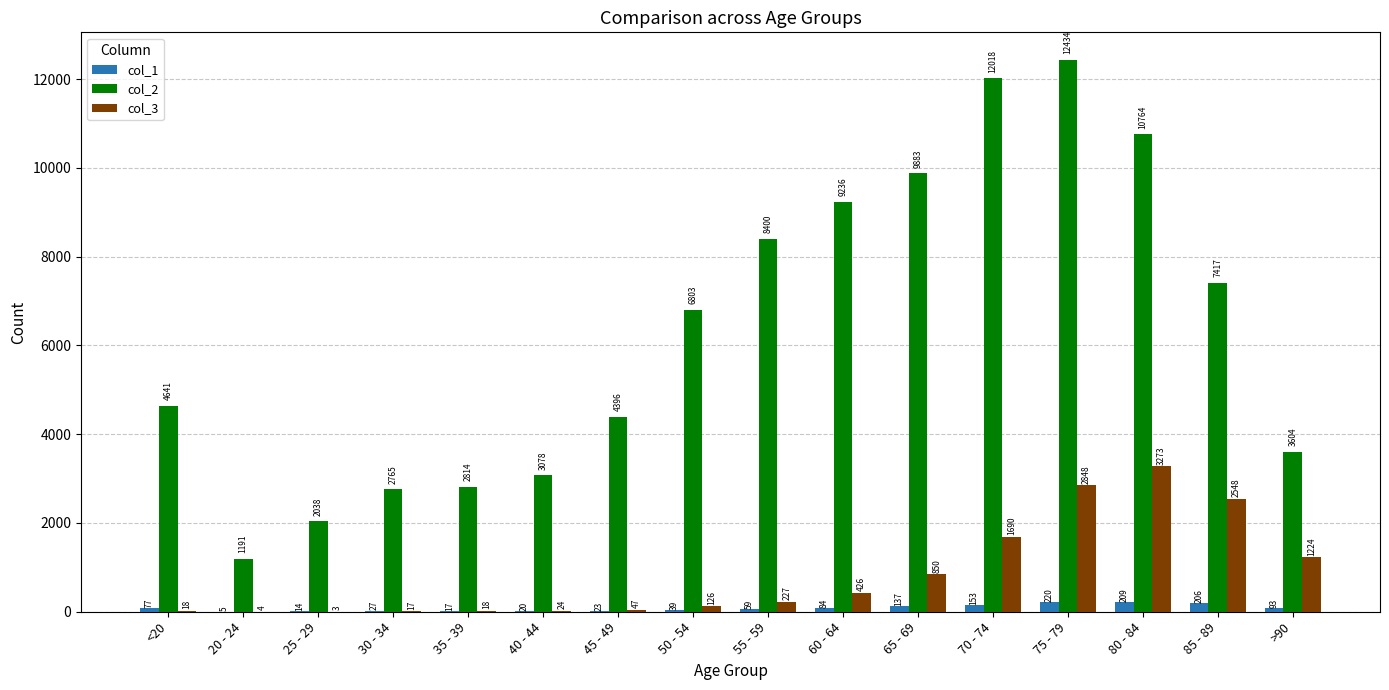

What is the total value across all series at 70 - 74?

13861